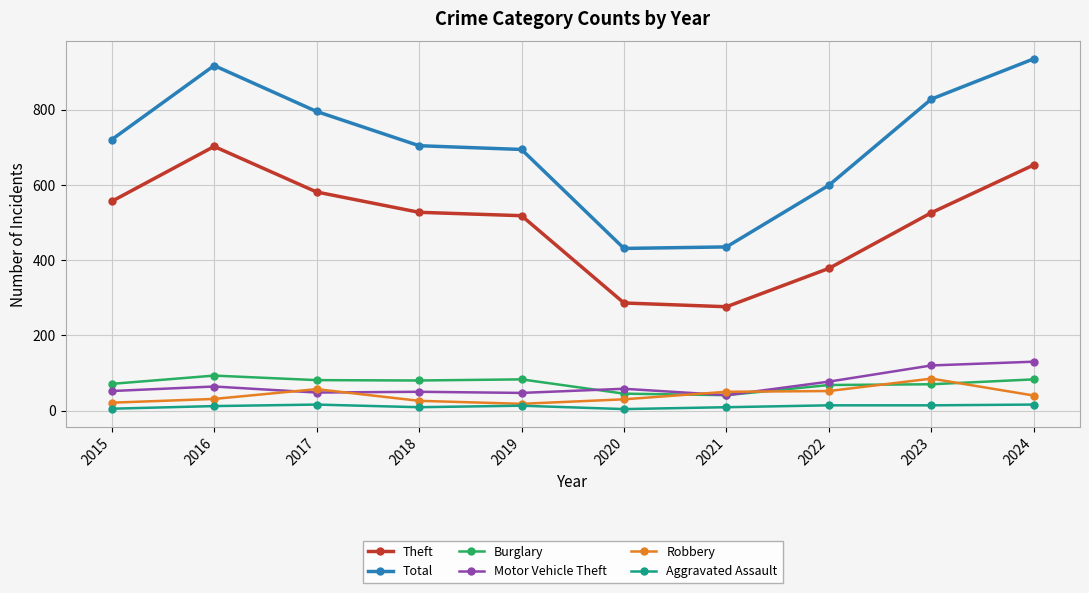

What are all the series names shown in the legend?

Theft, Total, Burglary, Motor Vehicle Theft, Robbery, Aggravated Assault